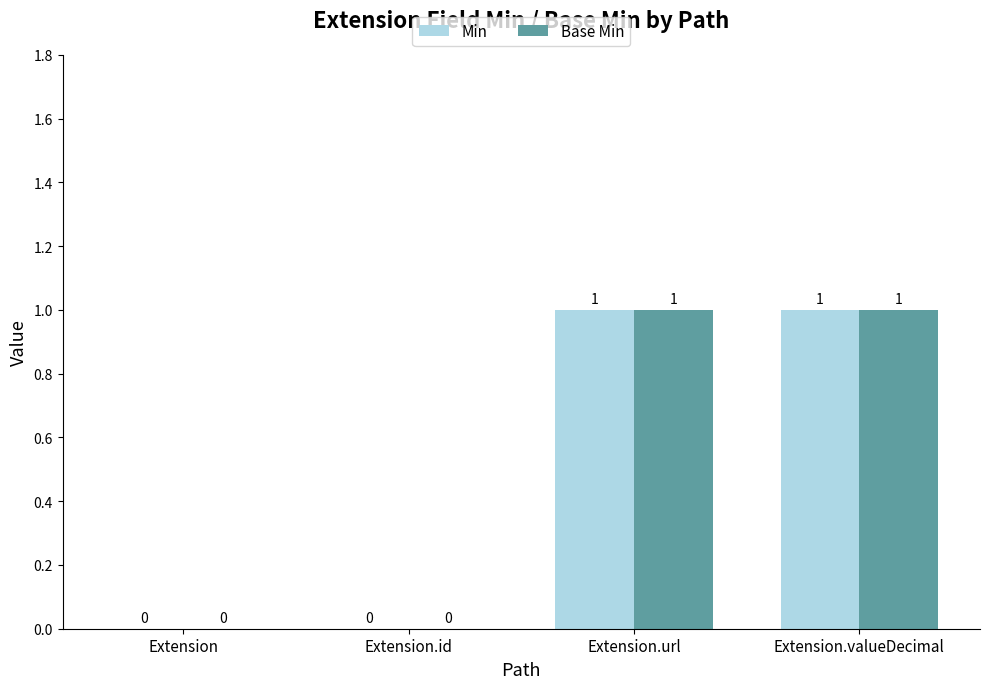

Are the bars grouped side by side (vs. stacked)?

Yes